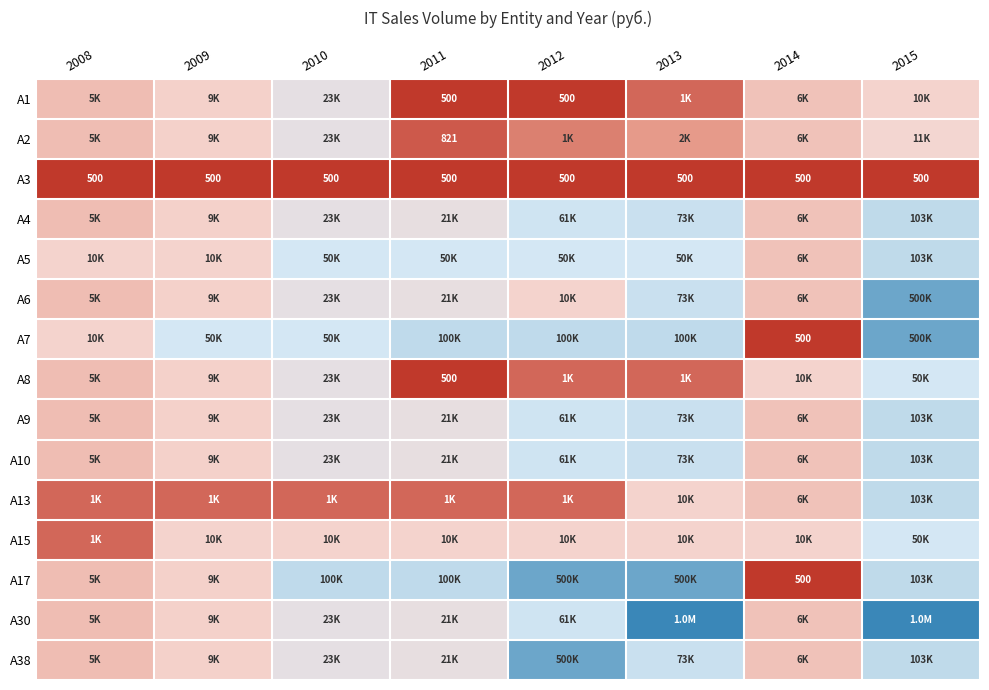

At which category does the chart reach its peak across all series?

2013